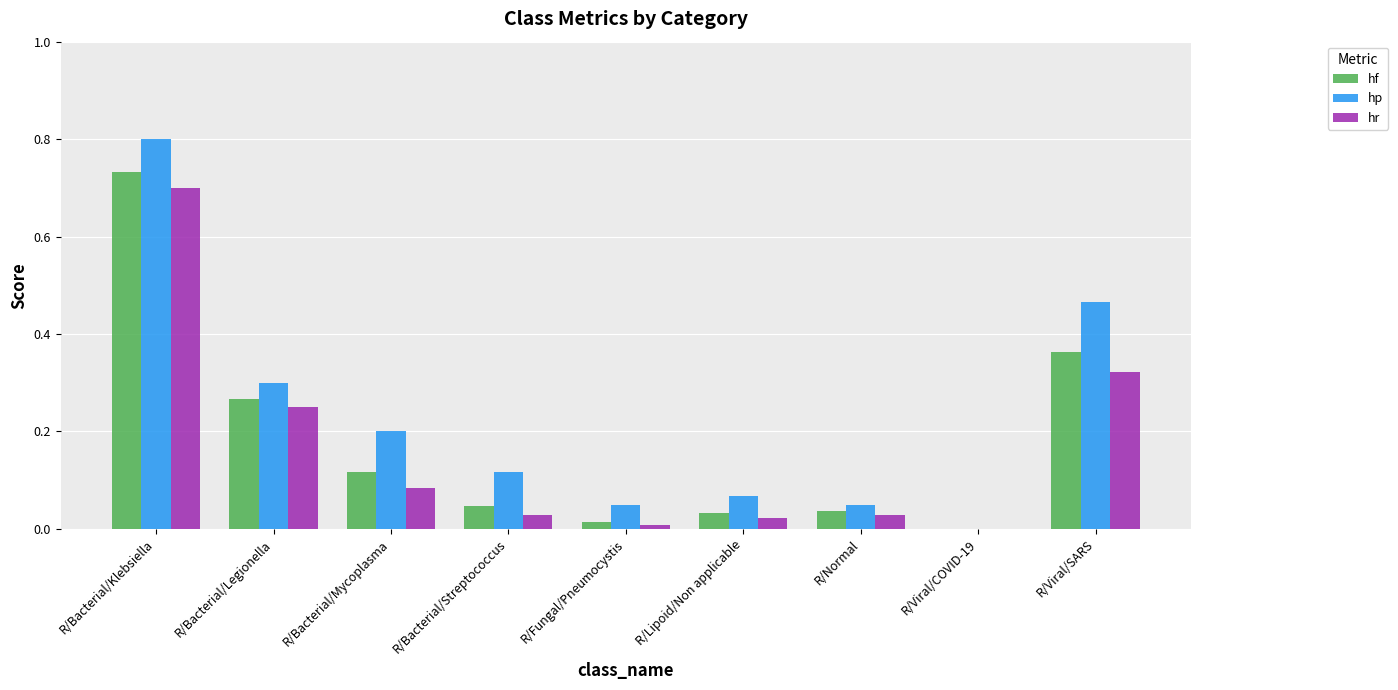

True or false: hr has a value of 0.9 at R/Bacterial/Klebsiella.

False